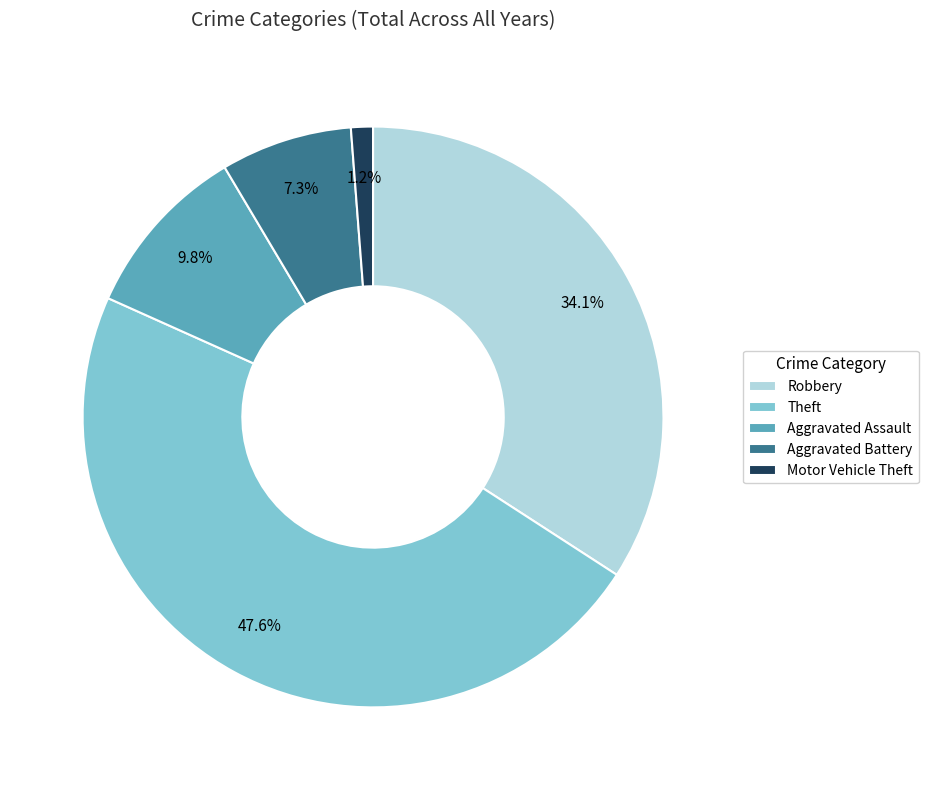

To the nearest percent, what is the average slice percentage?

20%